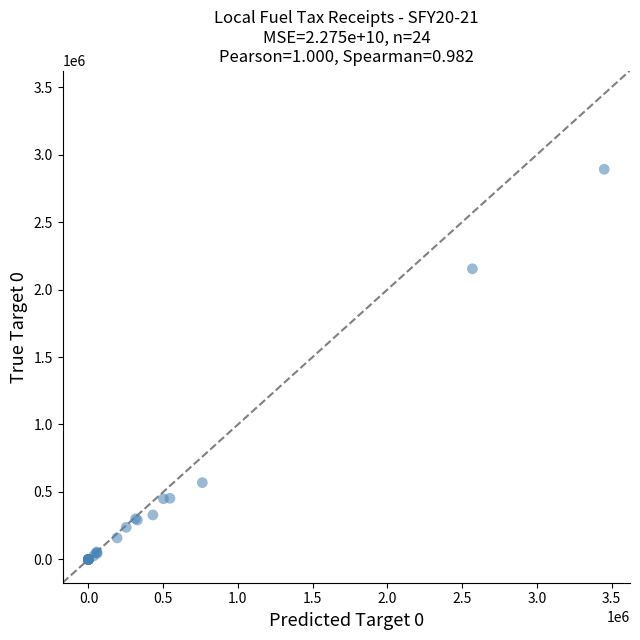

What Y value in the scatter plot is closest to 1445635?

2153742.4